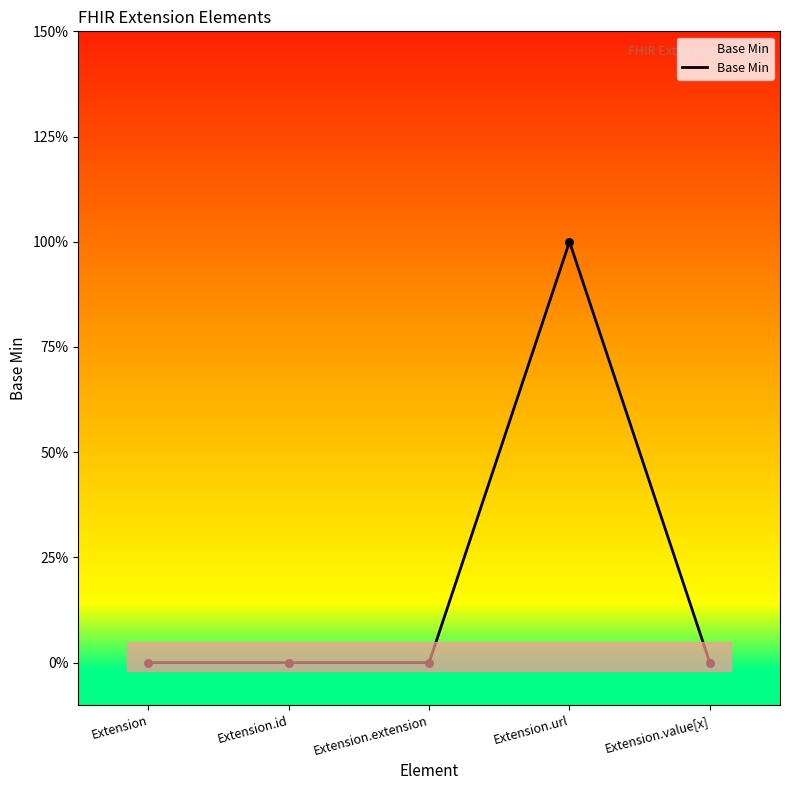

Does the chart have visible grid lines?

No